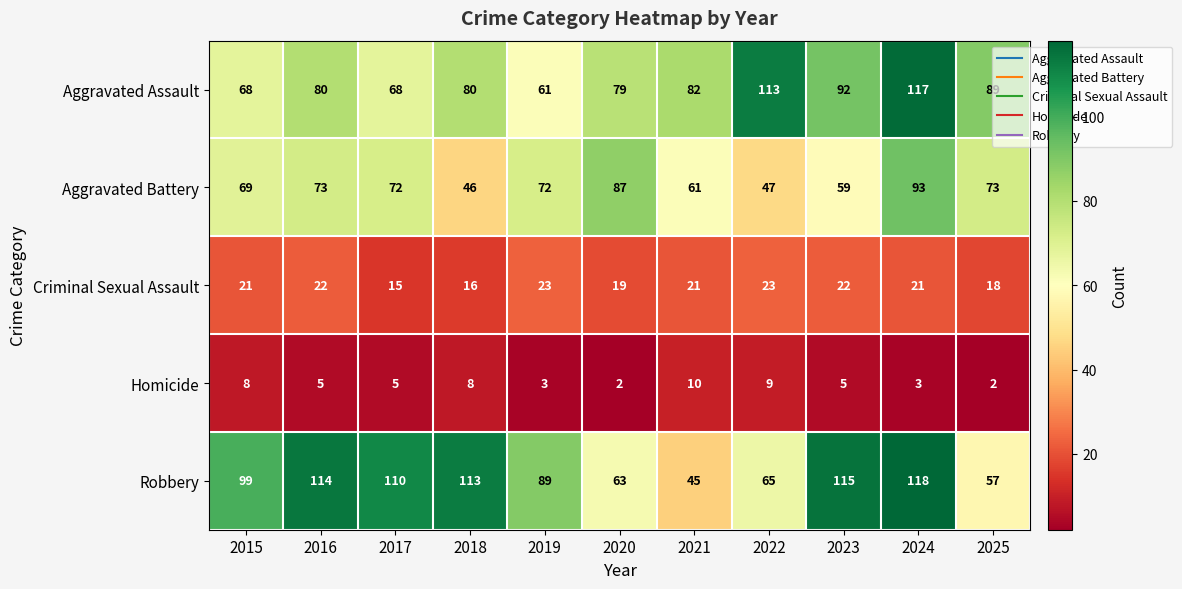

At which label does Criminal Sexual Assault reach its minimum?

2017